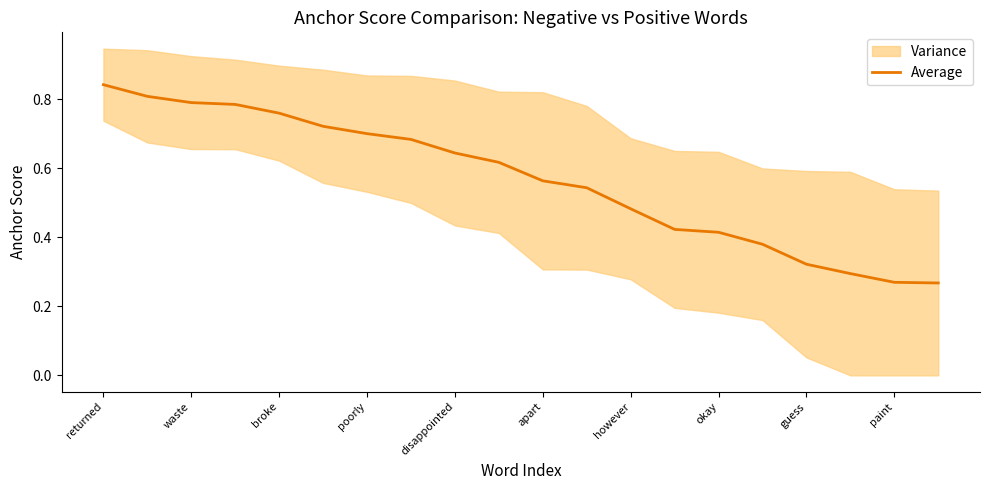

The value of Average at however is 0.3. True or false?

False